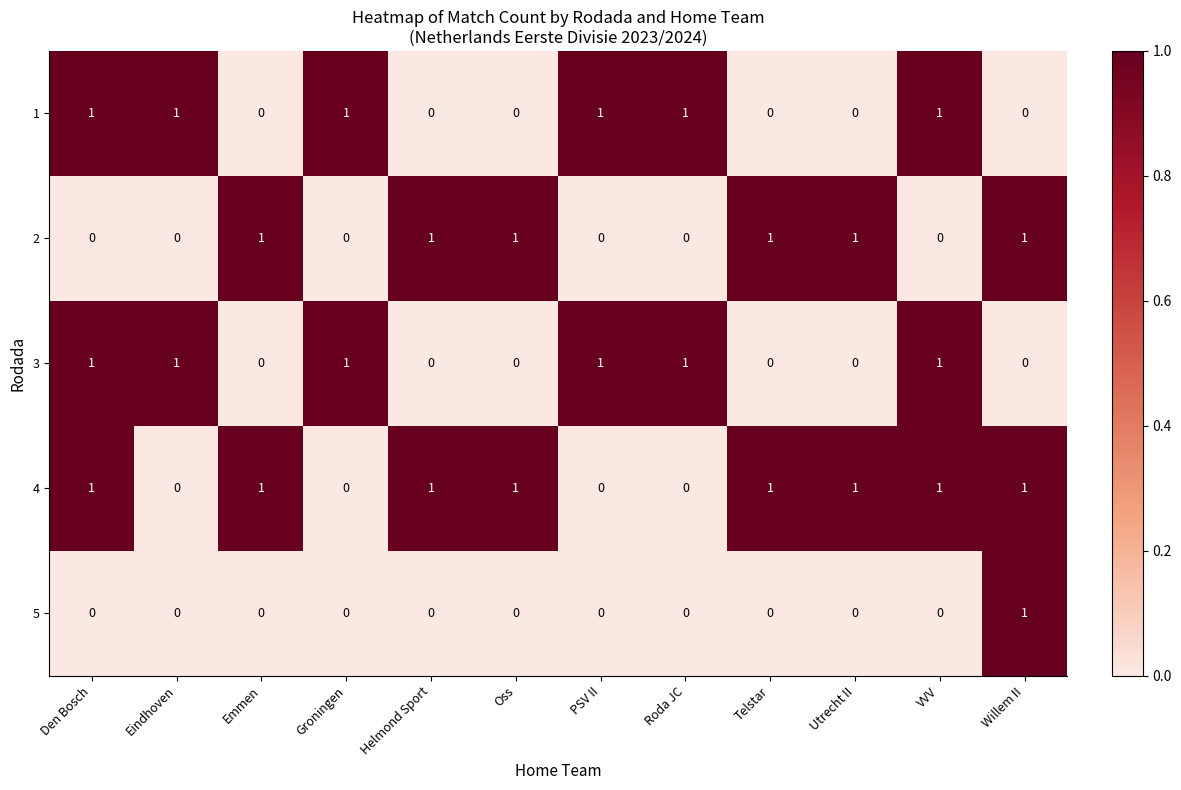

How many 3 values are between 0 and 1?

12